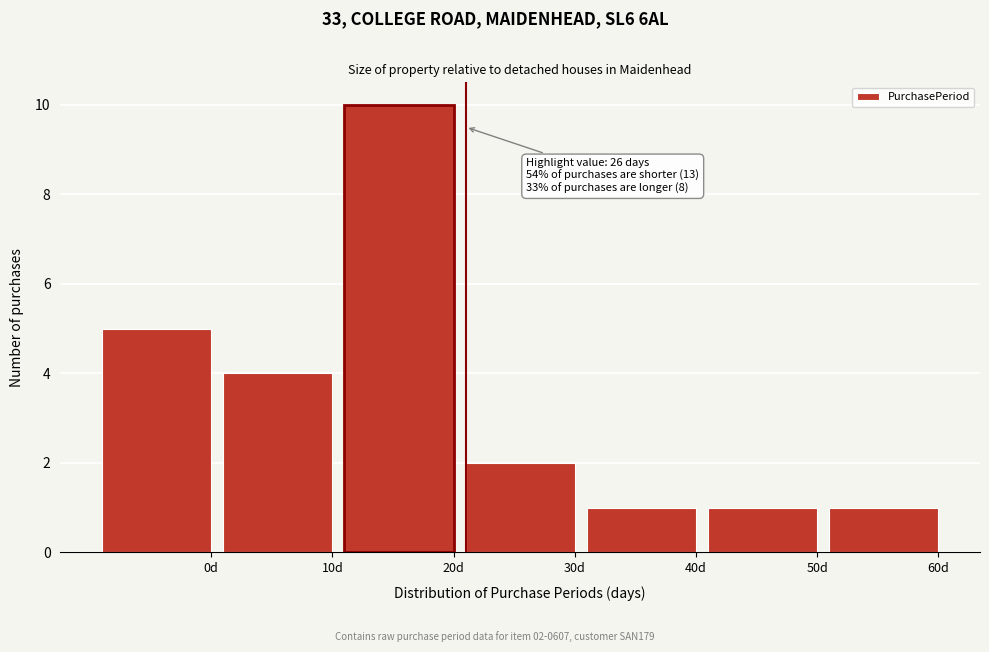

Reading left to right, transcribe all the data shown in this chart.

0d=5	10d=4	20d=10	30d=2	40d=1	50d=1	60d=1